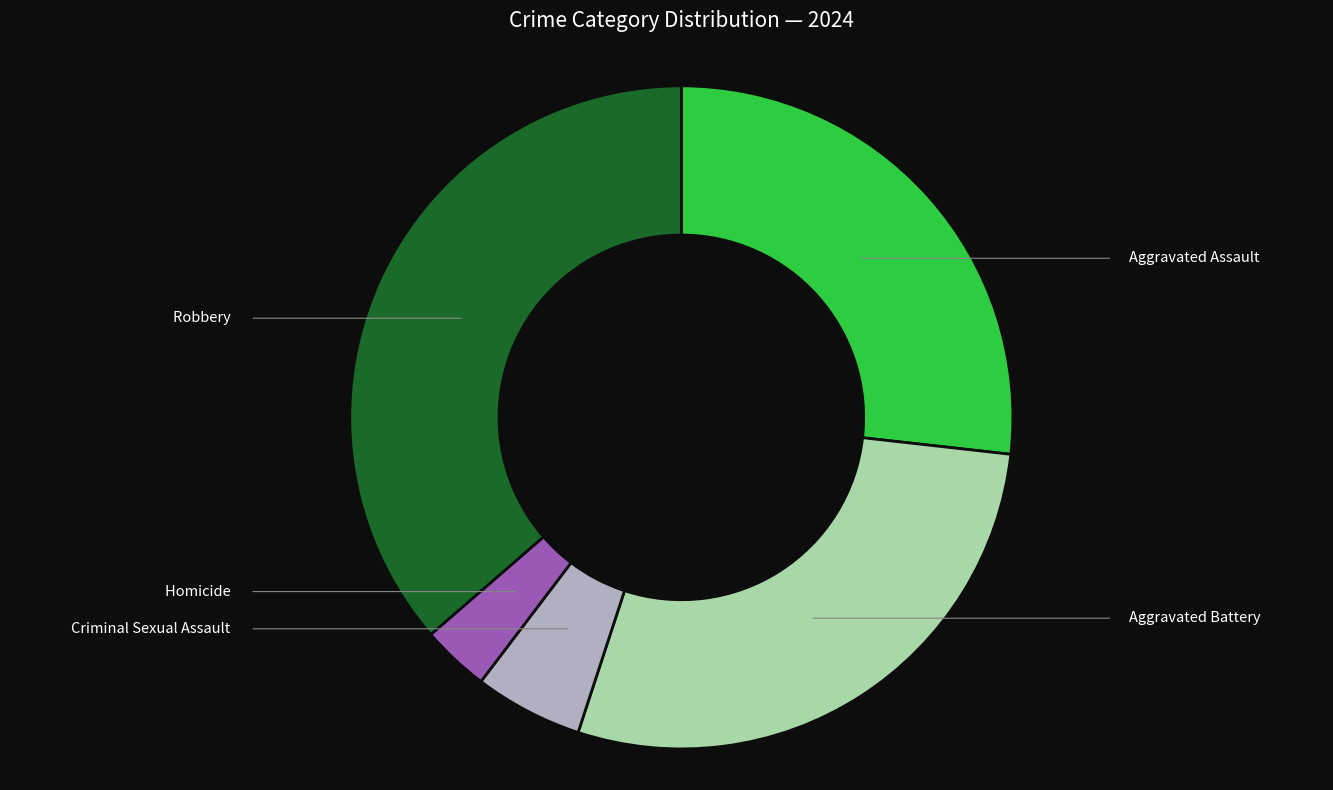

To the nearest percent, what portion does Robbery represent?

36%